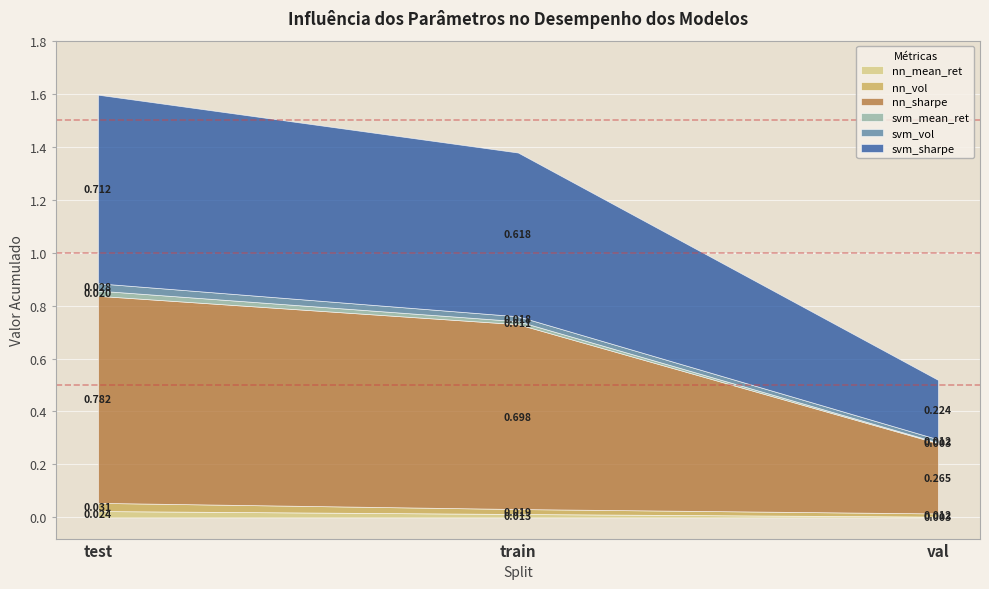

What is the label of the 3rd point from the left?

val